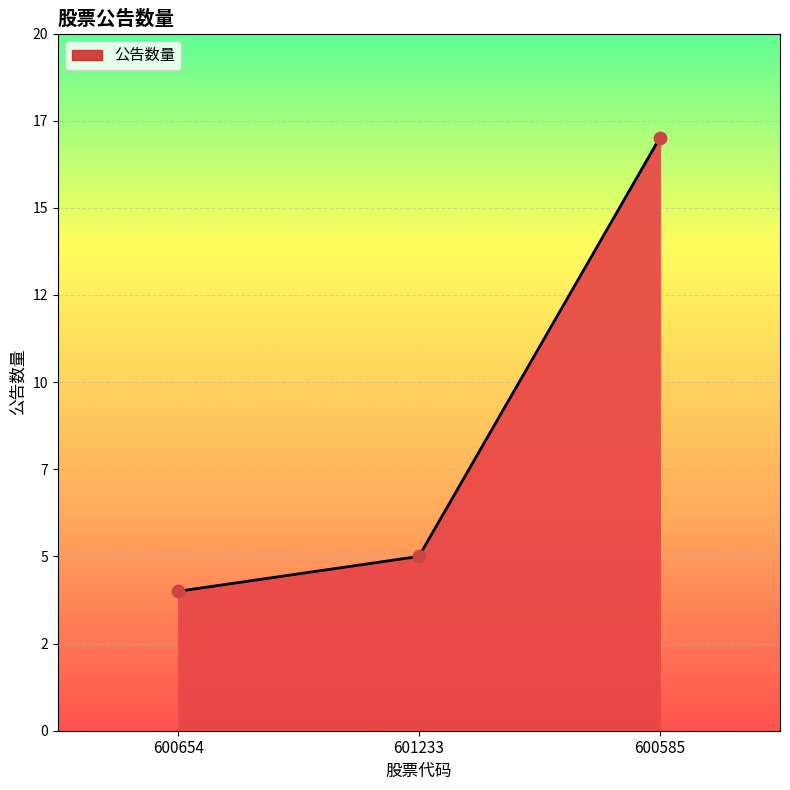

What is the ratio of the value at 600654 to the value at 600585?

0.2